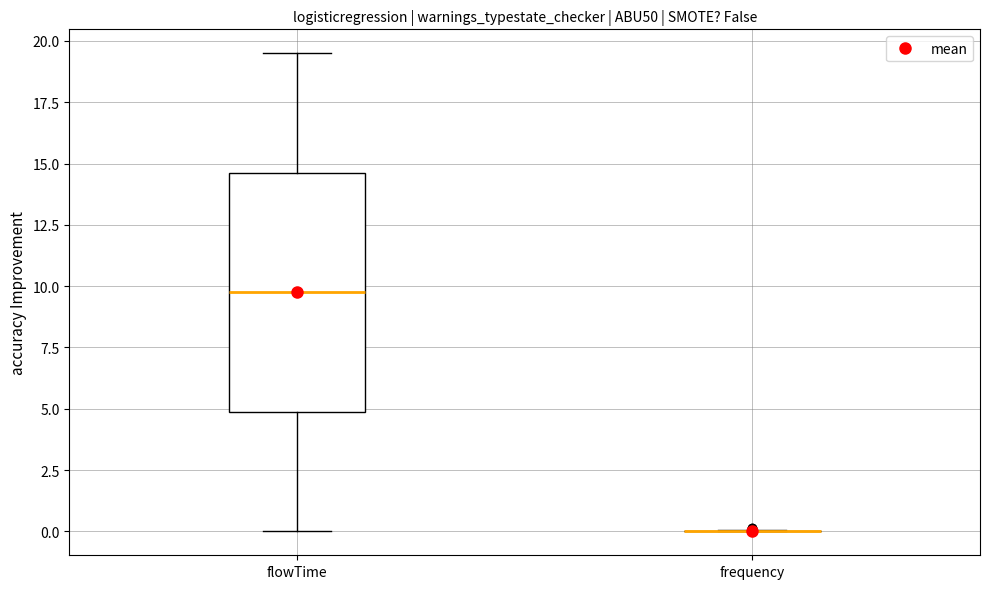

Reading left to right, transcribe this box plot: for each box, give where its median line is, the range the box spans, and where its two whiskers end, as read against the y-axis. The values are not printed on the chart, so give them approximately, as read against the axis.

flowTime: median 10.0, box 5.0 to 14.5, whiskers 0.0 to 19.5
frequency: box collapsed to a line at 0.0, whiskers 0.0 to 0.0